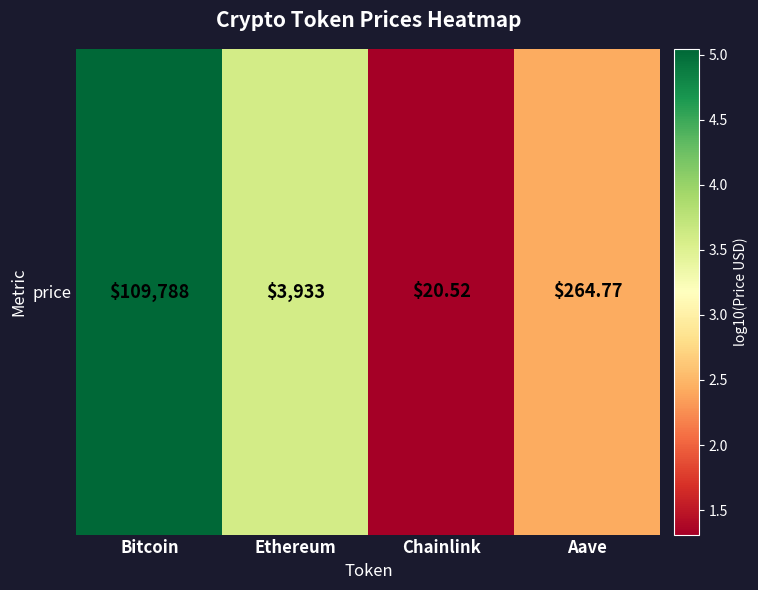

At which category does the chart reach its peak across all series?

Bitcoin